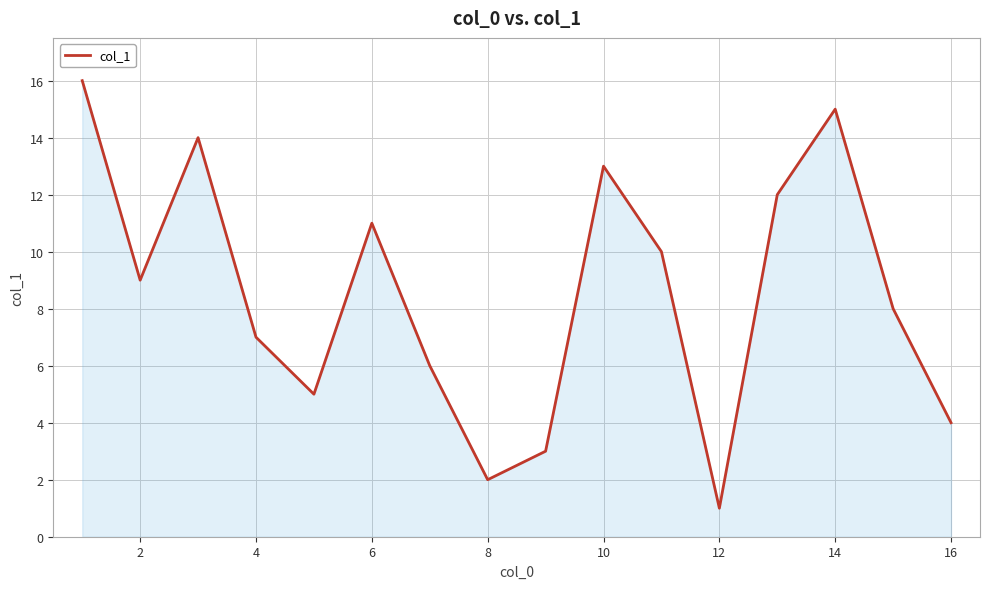

What is the maximum value shown in the chart?

16